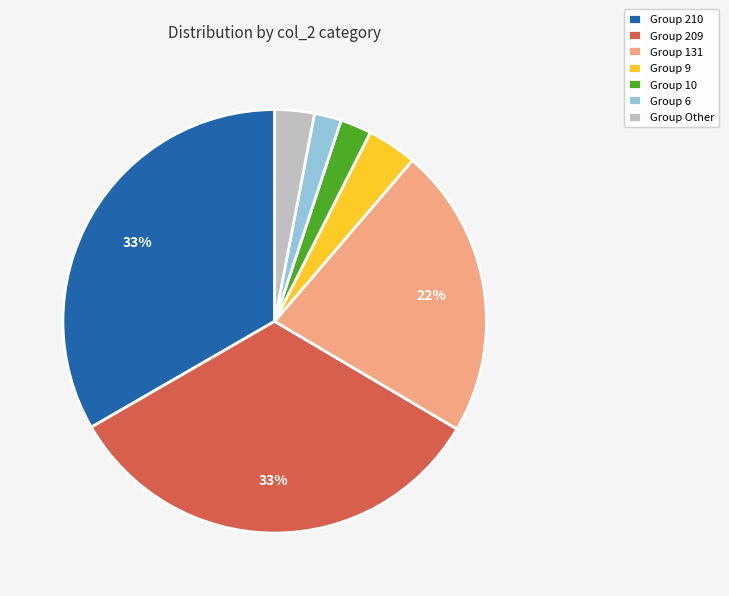

To the nearest percent, what portion does Group 6 represent?

2%